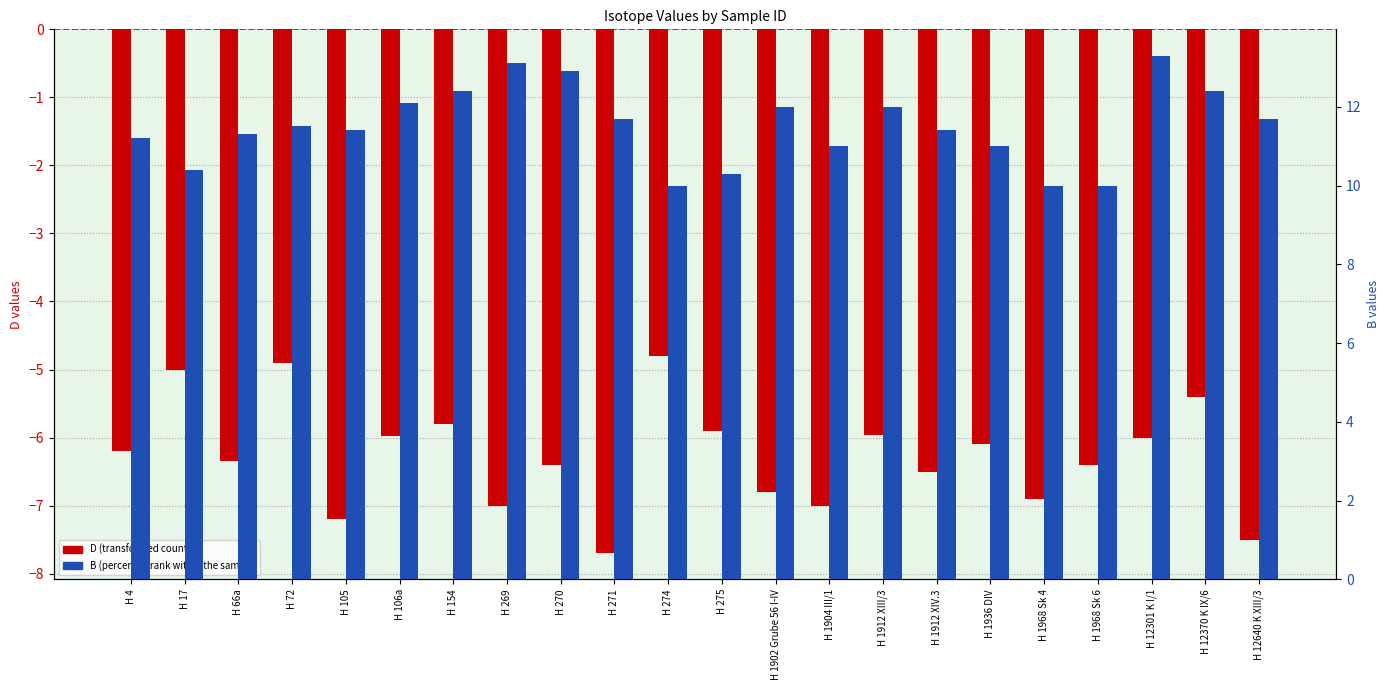

How many values in the D (transformed count) series are below -6?

13